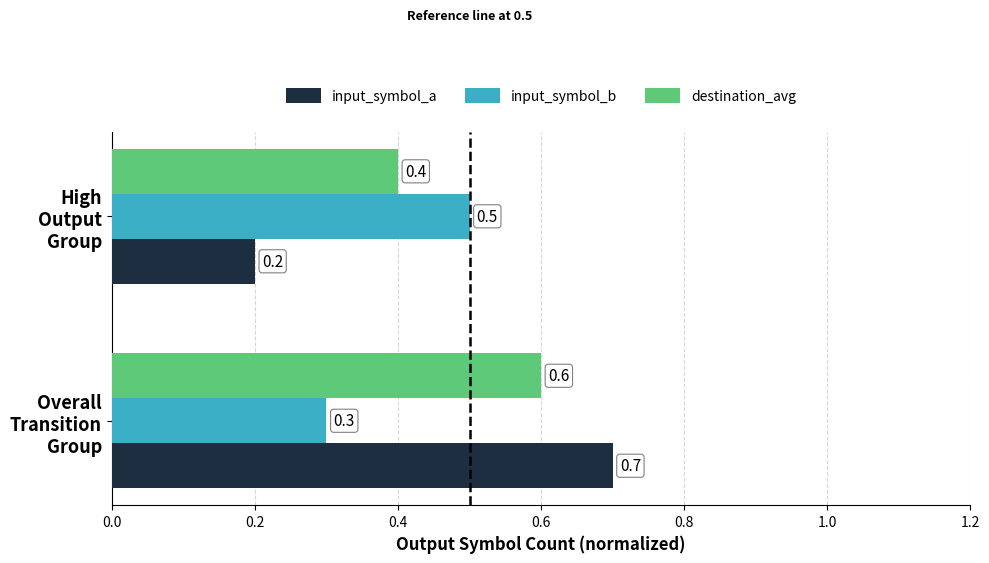

At how many categories does at least one series exceed 0?

2